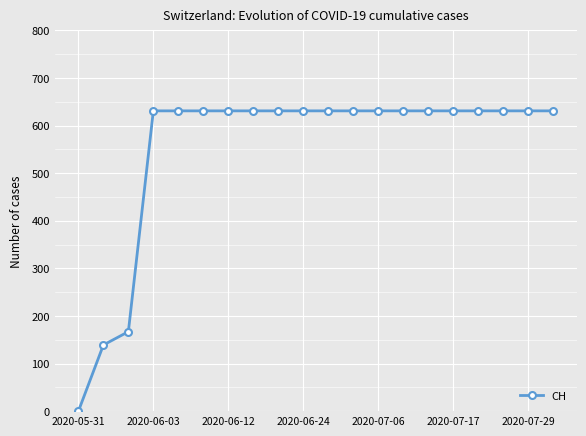

What is the average value?

552